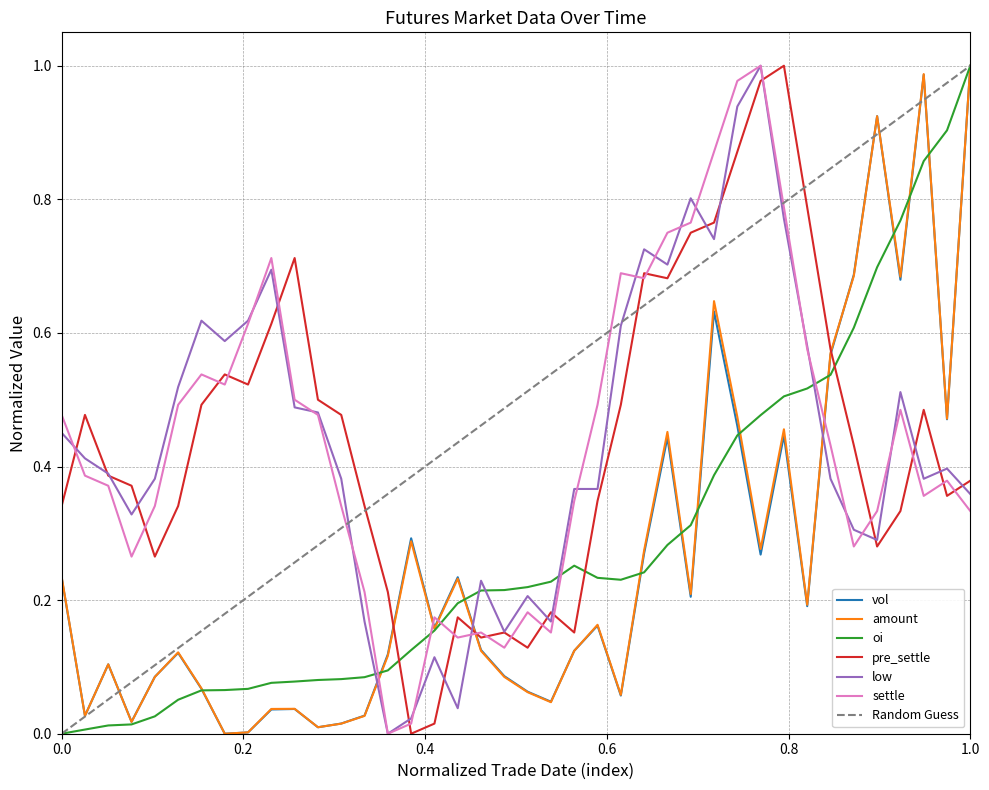

What is the approximate value of settle at 20180301?

0.8